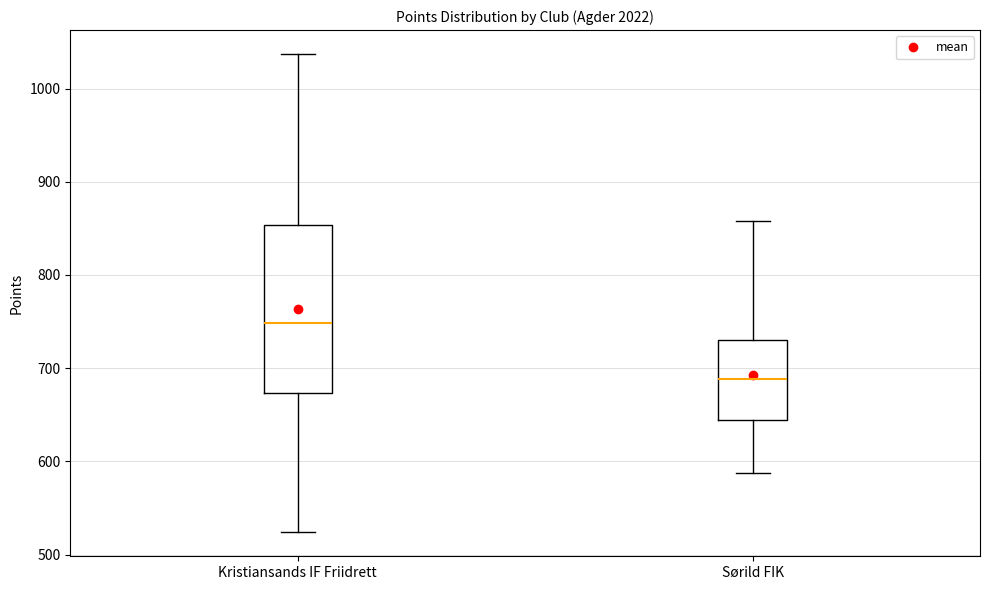

Reading left to right, read every box against the y-axis: the position of its median line, the range the box covers, and the ends of its whiskers. The values are not printed on the chart, so give them approximately, as read against the axis.

Kristiansands IF Friidrett: median 750, box 670 to 850, whiskers 520 to 1040
Sørild FIK: median 690, box 640 to 730, whiskers 590 to 860